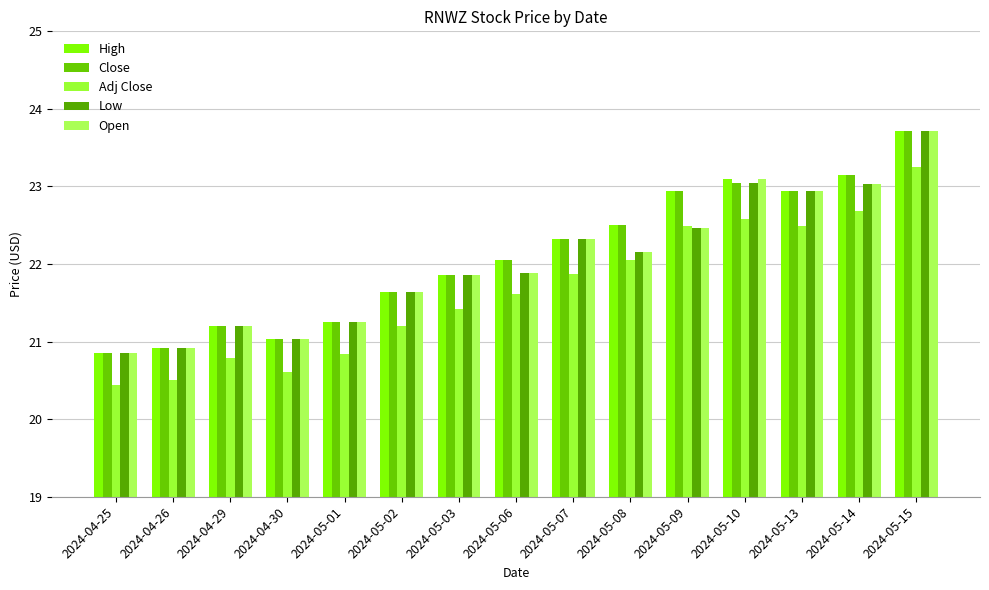

How many series are shown in this chart?

5